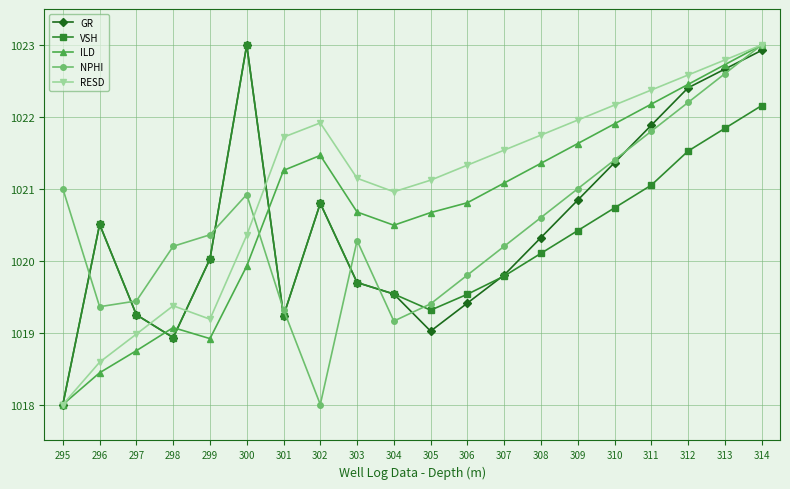

Reading left to right, transcribe all the data shown in this chart.

GR: 295=1018.0	296=1020.5	297=1019.2	298=1018.9	299=1020.0	300=1023.0	301=1019.2	302=1020.8	303=1019.7	304=1019.5	305=1019.0	306=1019.4	307=1019.8	308=1020.3	309=1020.8	310=1021.4	311=1021.9	312=1022.4	313=1022.7	314=1022.9
VSH: 295=1018.0	296=1020.5	297=1019.2	298=1018.9	299=1020.0	300=1023.0	301=1019.2	302=1020.8	303=1019.7	304=1019.5	305=1019.3	306=1019.5	307=1019.8	308=1020.1	309=1020.4	310=1020.7	311=1021.1	312=1021.5	313=1021.8	314=1022.2
ILD: 295=1018.0	296=1018.4	297=1018.7	298=1019.1	299=1018.9	300=1019.9	301=1021.3	302=1021.5	303=1020.7	304=1020.5	305=1020.7	306=1020.8	307=1021.1	308=1021.4	309=1021.6	310=1021.9	311=1022.2	312=1022.5	313=1022.7	314=1023.0
NPHI: 295=1021.0	296=1019.4	297=1019.4	298=1020.2	299=1020.4	300=1020.9	301=1019.3	302=1018.0	303=1020.3	304=1019.2	305=1019.4	306=1019.8	307=1020.2	308=1020.6	309=1021.0	310=1021.4	311=1021.8	312=1022.2	313=1022.6	314=1023.0
RESD: 295=1018.0	296=1018.6	297=1019.0	298=1019.4	299=1019.2	300=1020.4	301=1021.7	302=1021.9	303=1021.1	304=1021.0	305=1021.1	306=1021.3	307=1021.5	308=1021.7	309=1022.0	310=1022.2	311=1022.4	312=1022.6	313=1022.8	314=1023.0